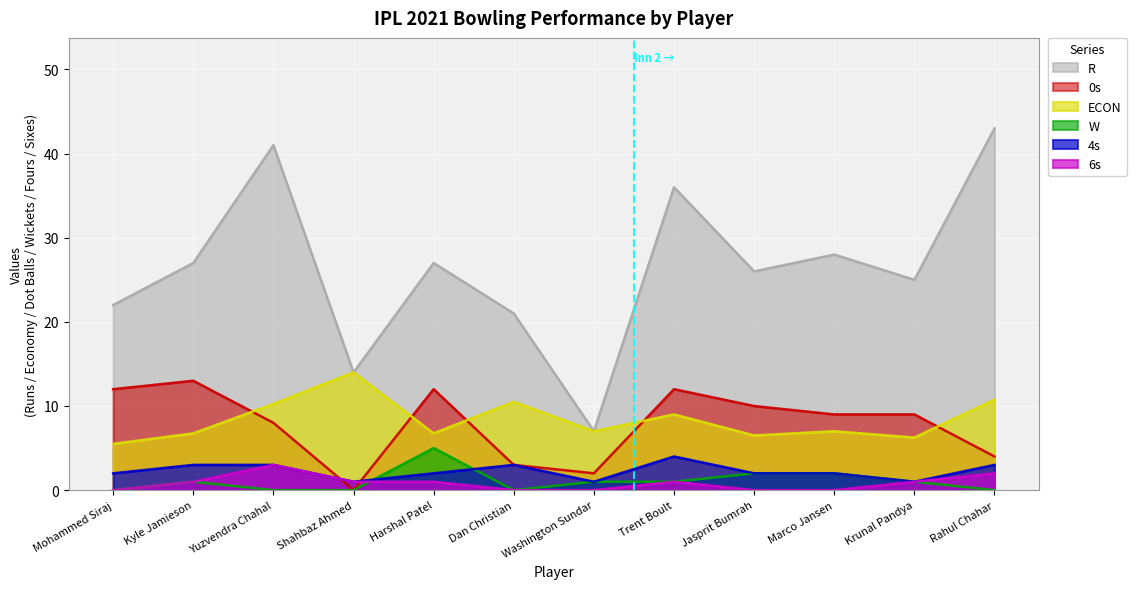

Where is ECON nearest to the value 9?

Trent Boult